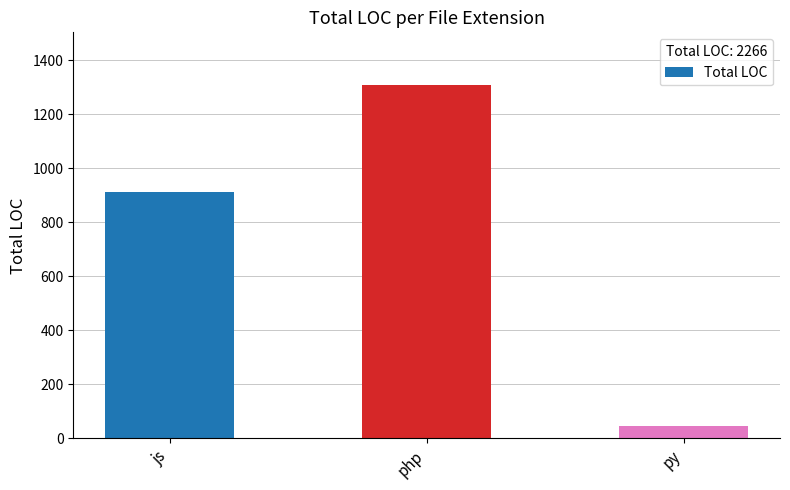

What value does the data have at py, to the nearest 10?

50